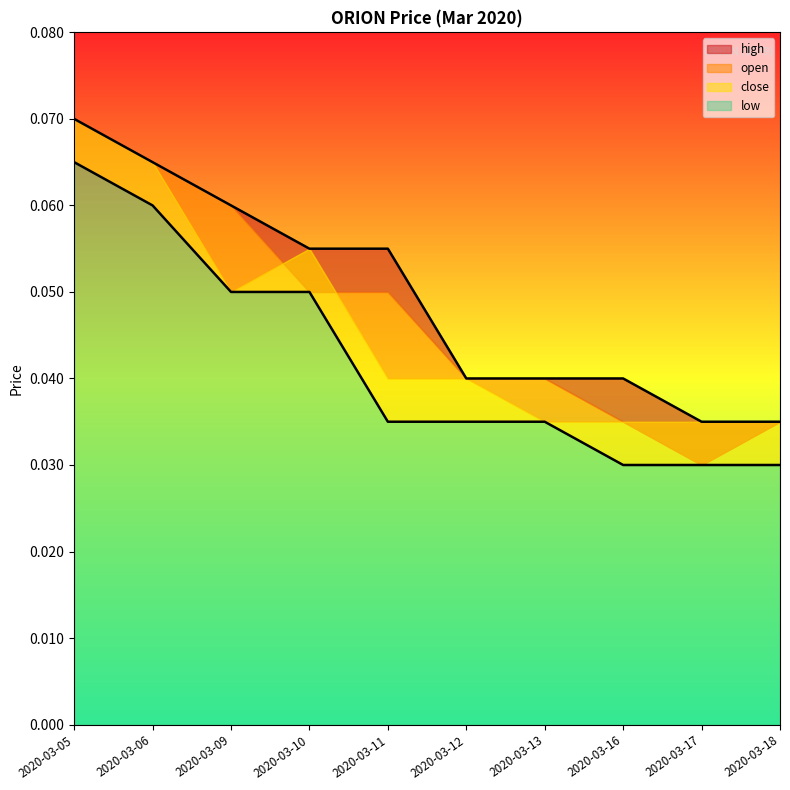

Is the value of high at 2020-03-13 greater than the value of close at 2020-03-12?

Yes